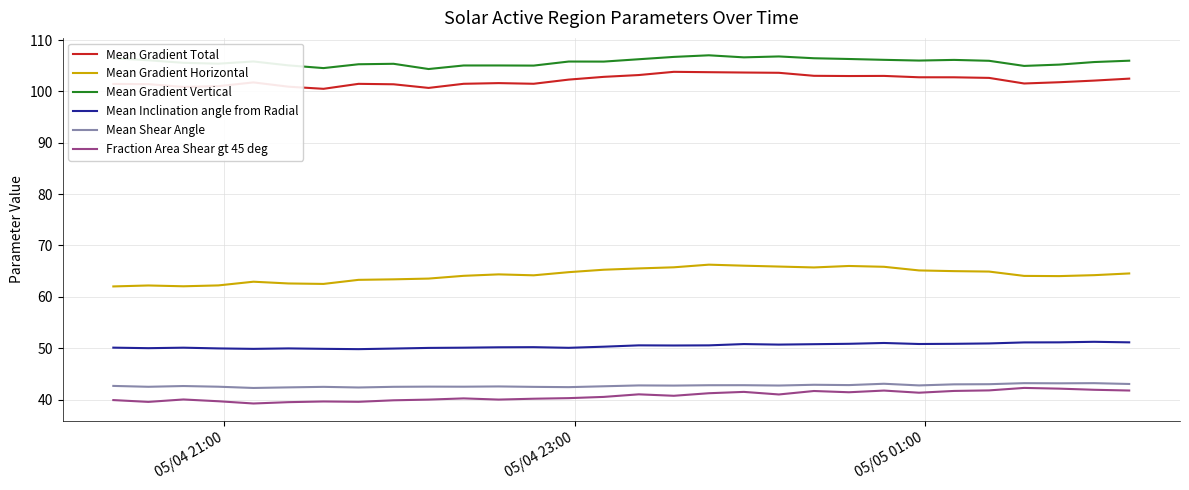

True or false: Mean Gradient Total and Mean Inclination angle from Radial intersect in this chart.

False